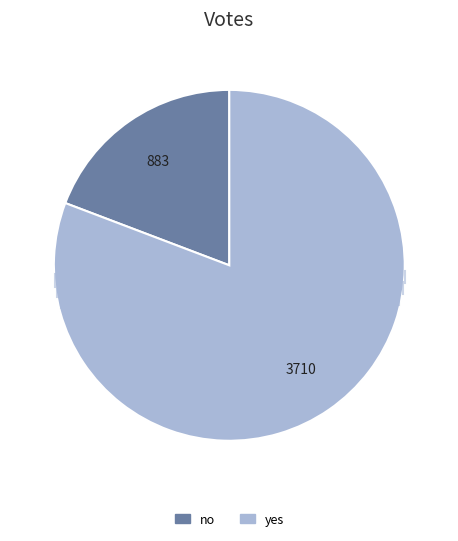

True or false: no accounts for 25% of the total.

False